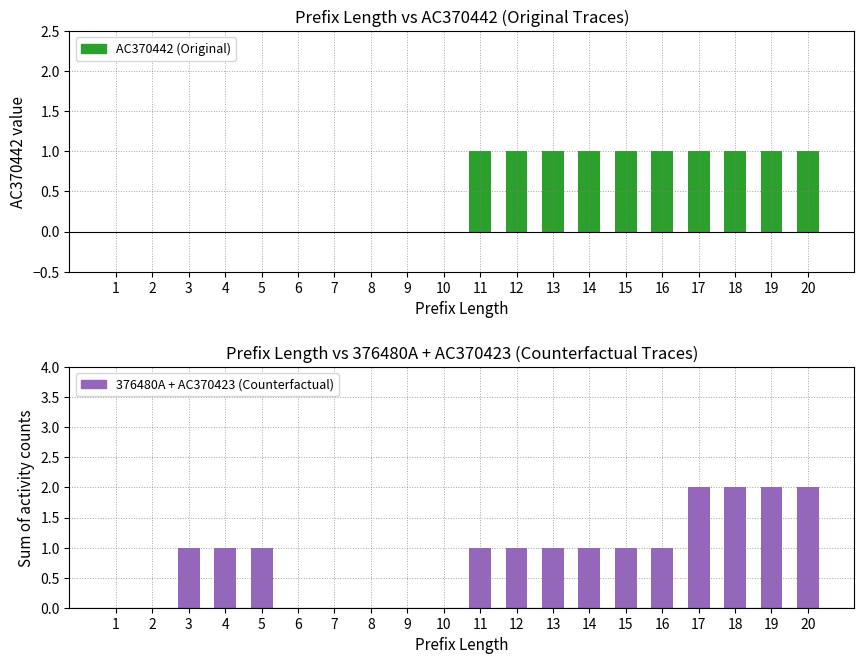

Rank the series by their average value, from highest to lowest.

376480A + AC370423 (CF), AC370442 (Original)